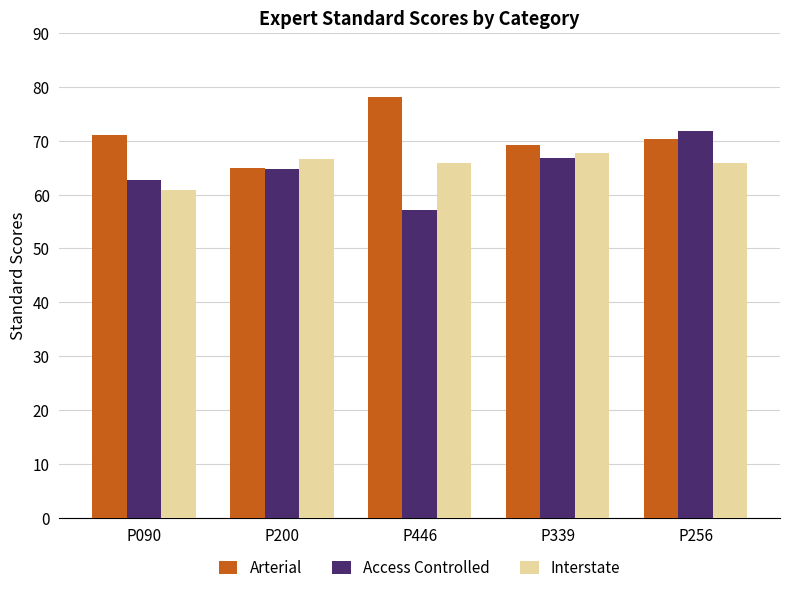

Are the bars grouped side by side (vs. stacked)?

Yes